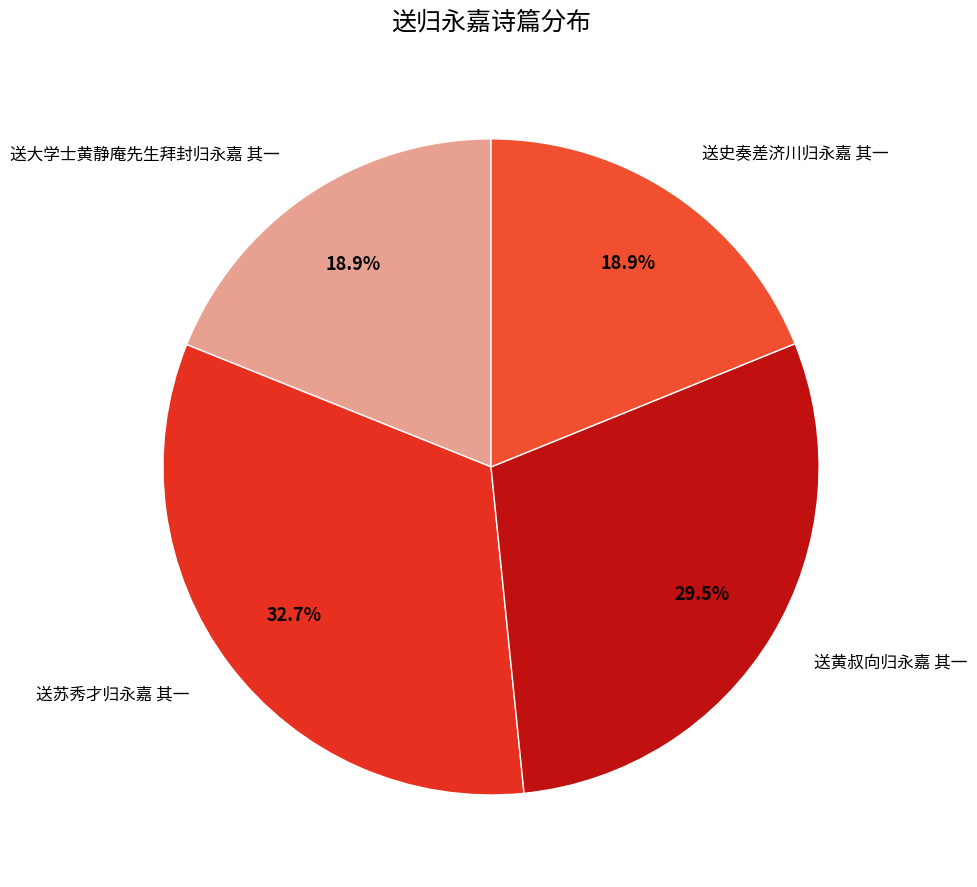

Which category has the biggest portion of the pie?

送苏秀才归永嘉 其一